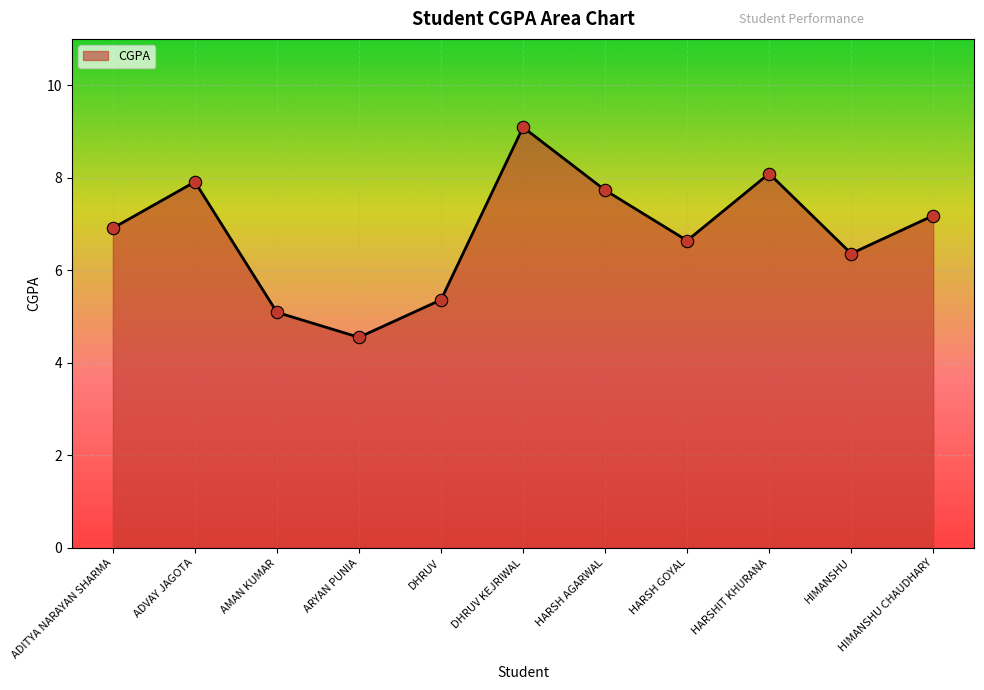

What is the change in value from AMAN KUMAR to DHRUV?

+0.3